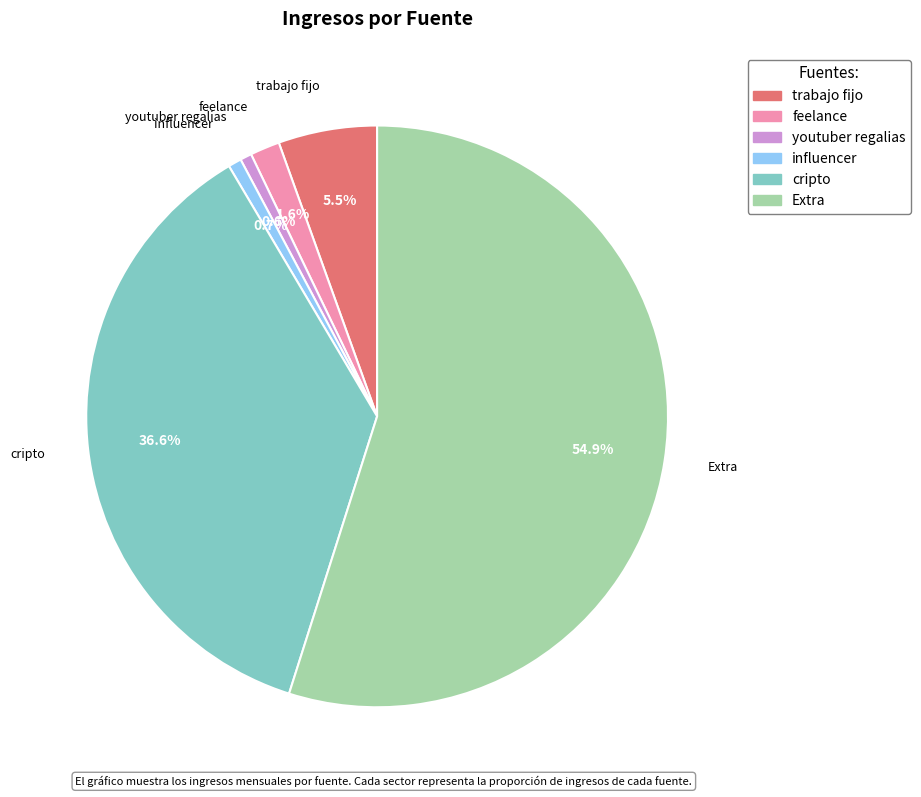

Count the number of slices in the pie.

6